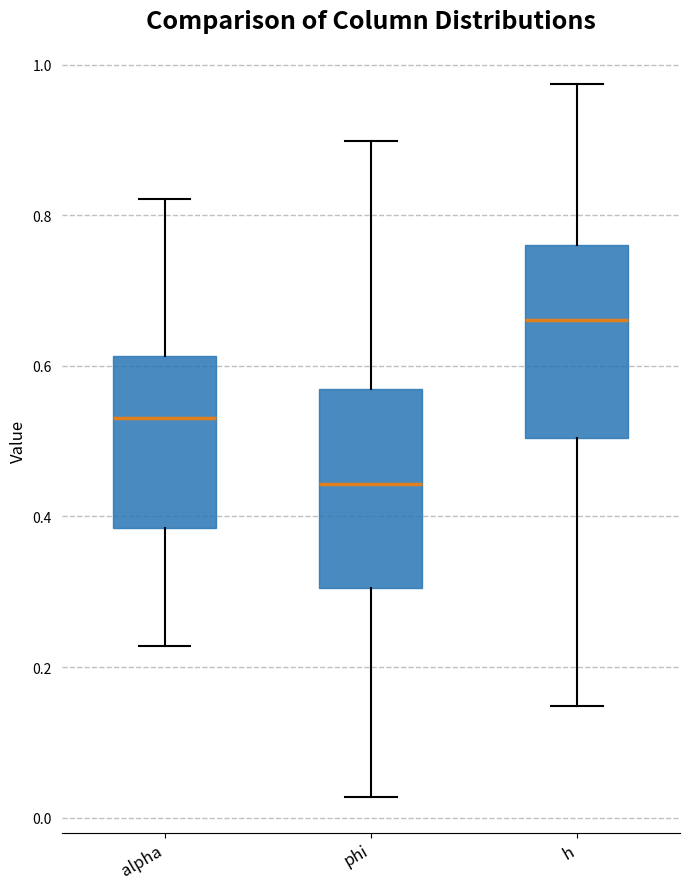

Reading left to right, transcribe this box plot: for each box, give where its median line is, the range the box spans, and where its two whiskers end, as read against the y-axis. The values are not printed on the chart, so give them approximately, as read against the axis.

alpha: median 0.54, box 0.38 to 0.62, whiskers 0.22 to 0.82
phi: median 0.44, box 0.30 to 0.56, whiskers 0.02 to 0.90
h: median 0.66, box 0.50 to 0.76, whiskers 0.14 to 0.98